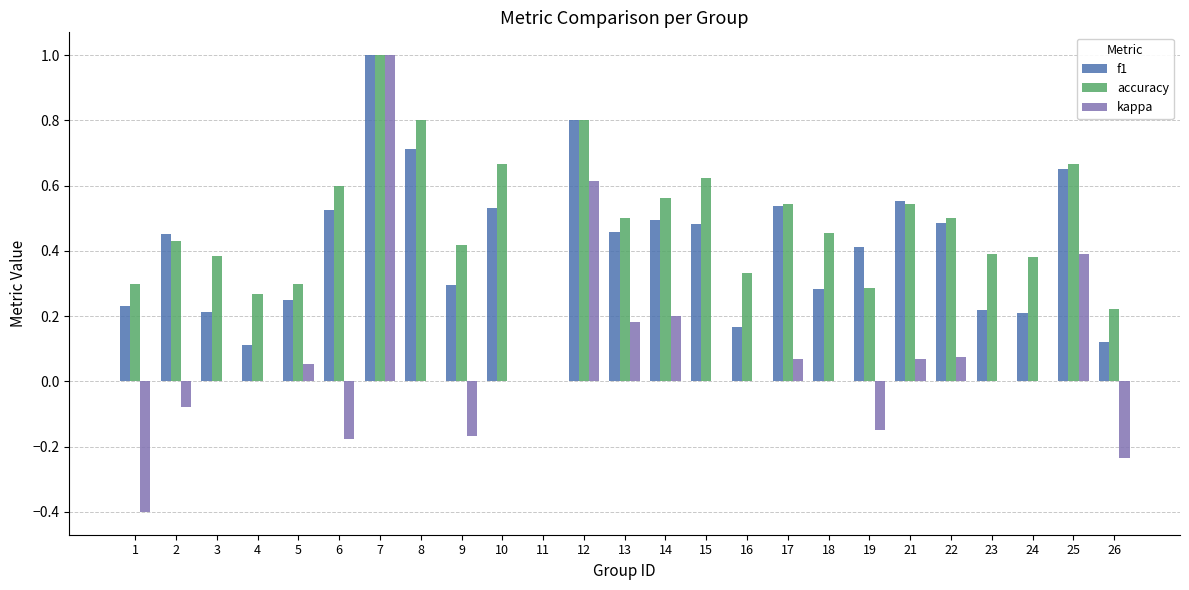

What are all the series names shown in the legend?

f1, accuracy, kappa